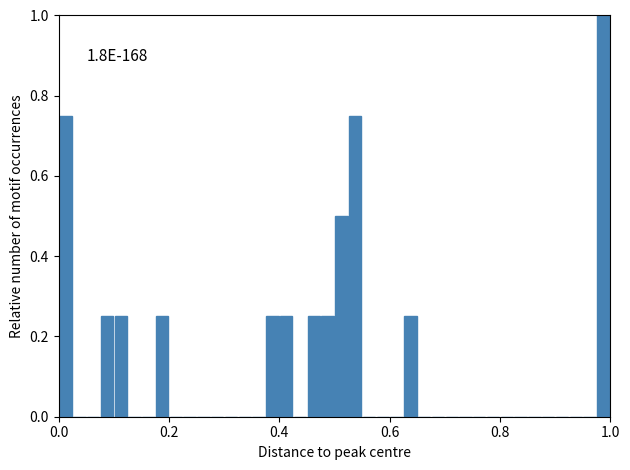

Around what value on the x-axis is the tallest bar? Give the approximate position of its centre, as read against the axis.

0.98